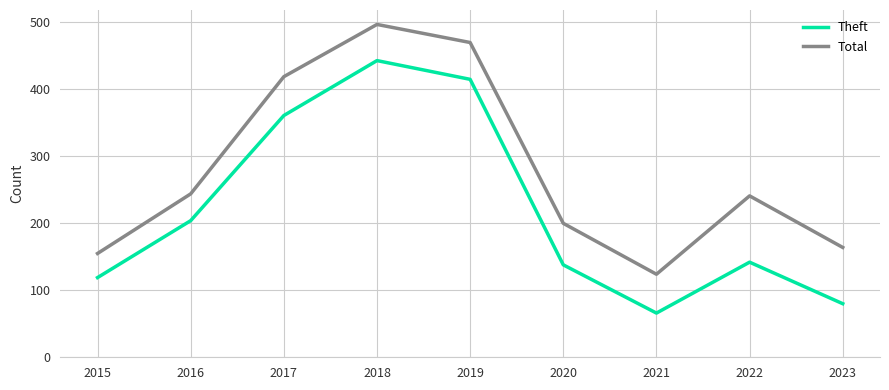

Is it true that Total equals 149 at 2022?

False